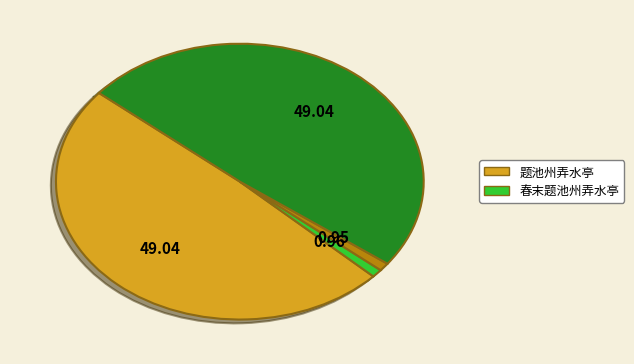

Count the number of slices in the pie.

4